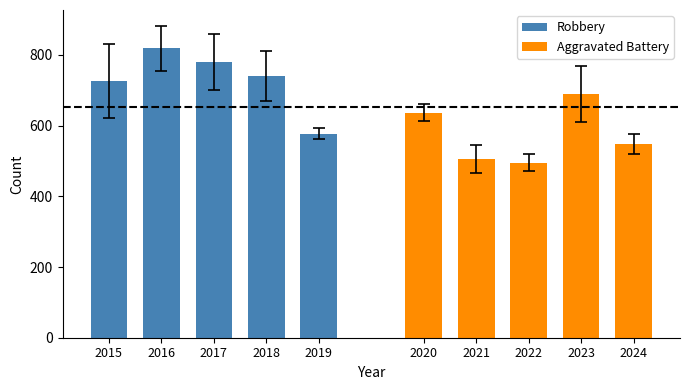

True or false: Robbery has a value of 455 at 2018.

False